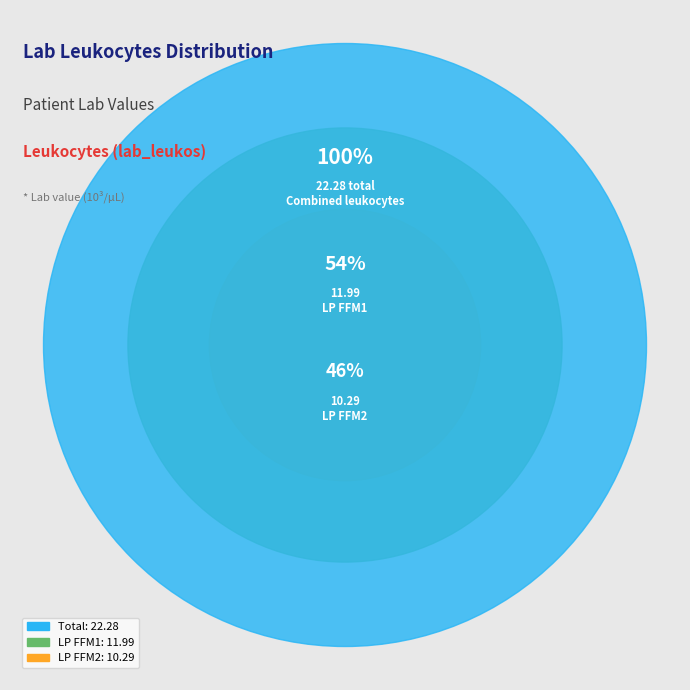

How many slices are in this pie chart?

2